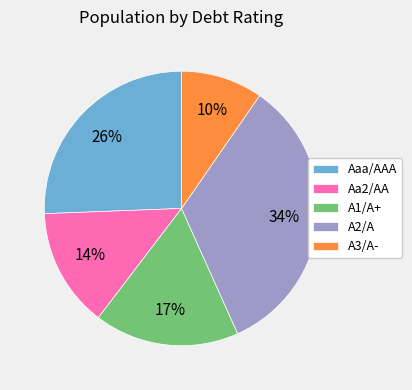

Combined, do A1/A+ and A3/A- account for over 50%?

No